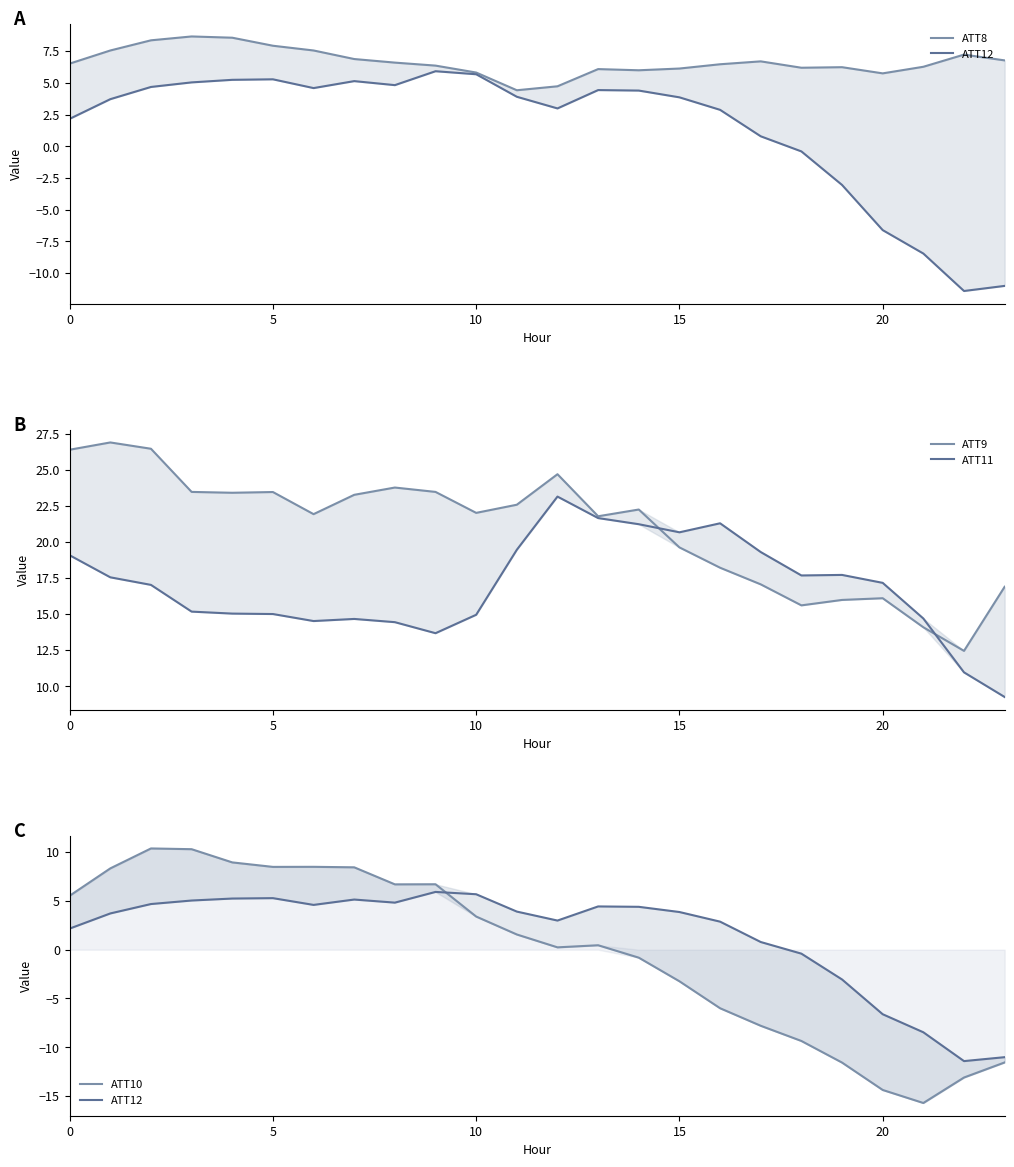

How many data points in ATT8 are less than 6?

5